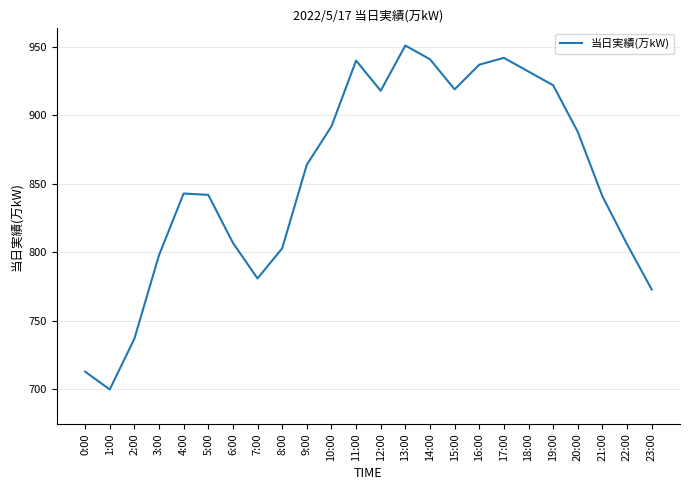

What is the difference between the values at 2:00 and 12:00?

181